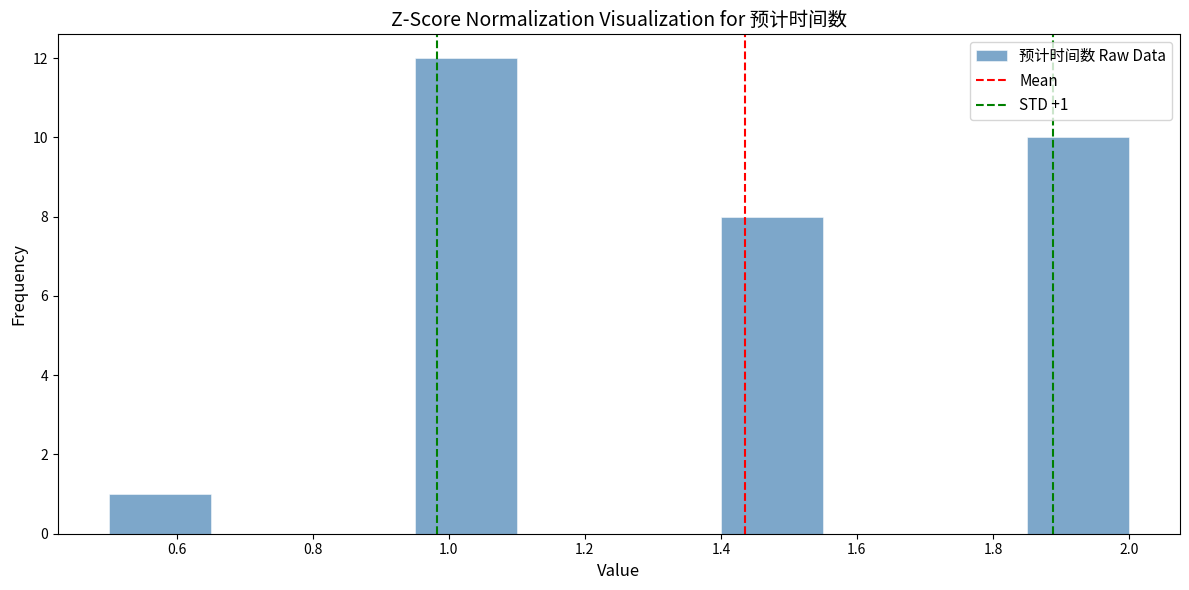

Over which range of the x-axis is the bar tallest?

0.95 to 1.10